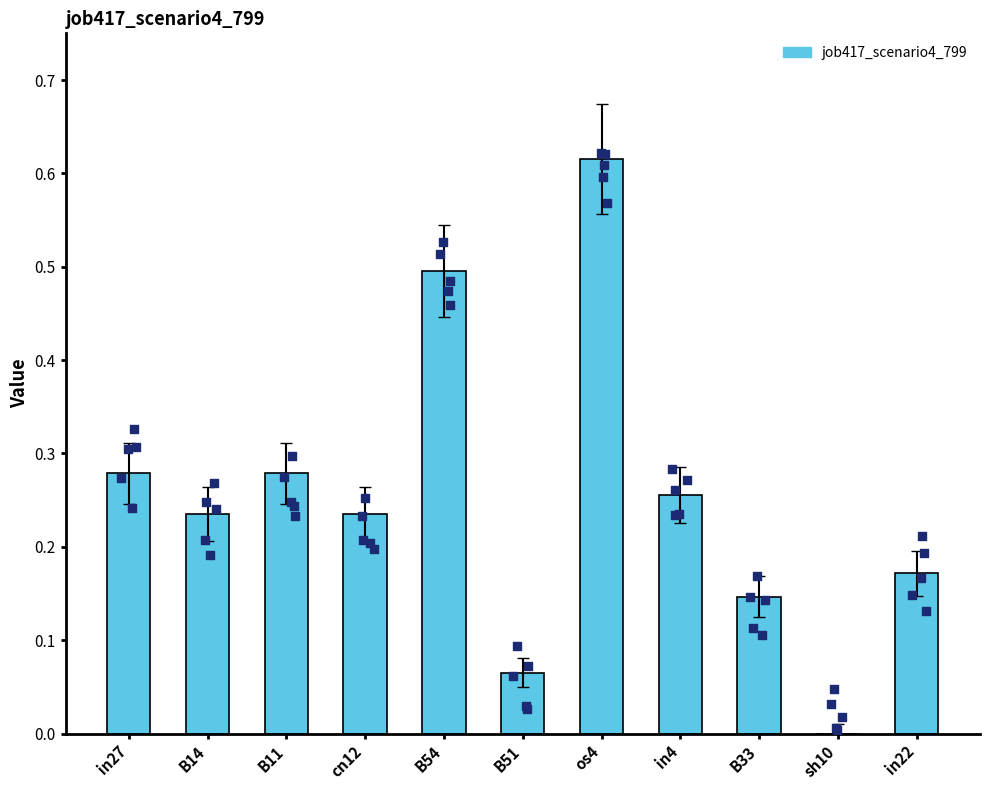

Which has a higher value, B33 or B14?

B14